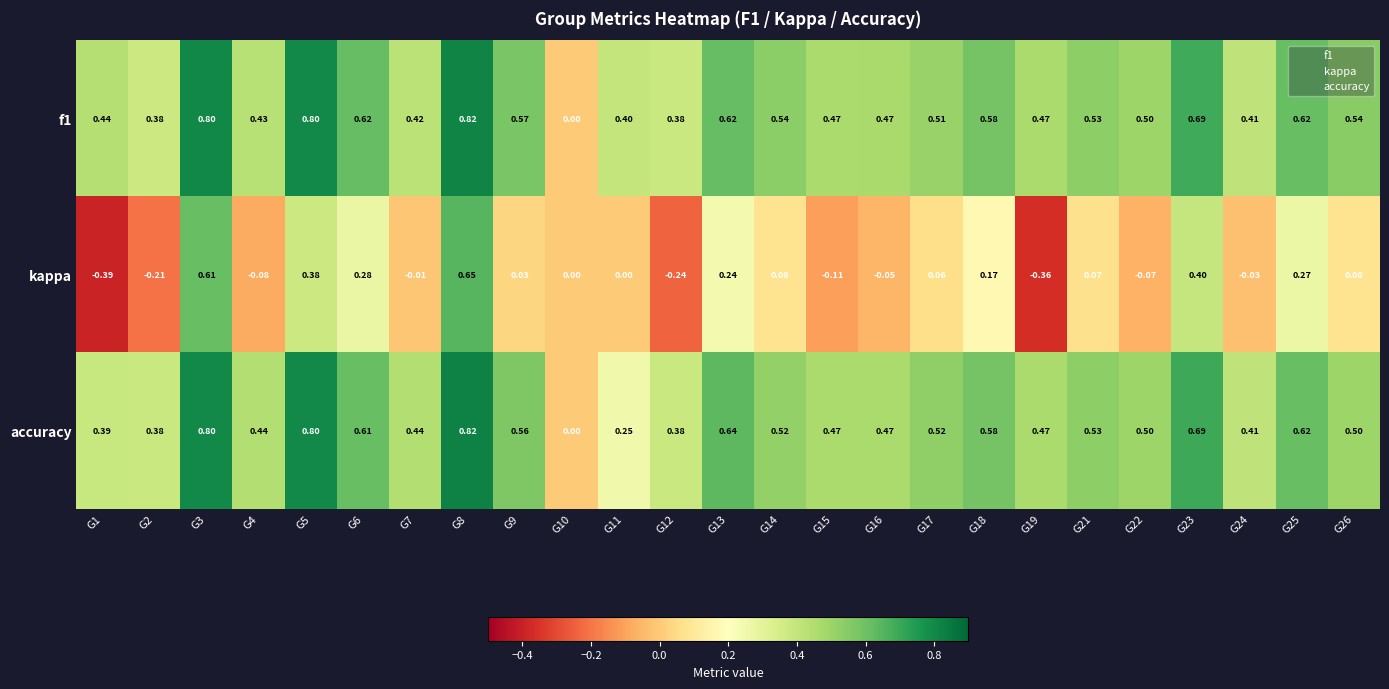

Between G8 and G23, which series saw the biggest shift?

kappa